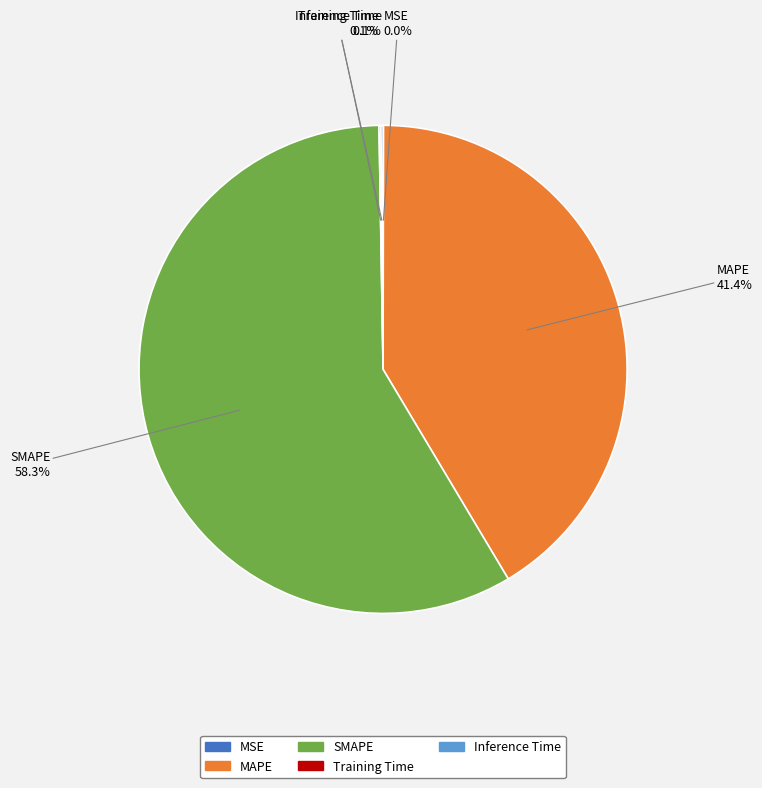

Which category has the biggest portion of the pie?

SMAPE